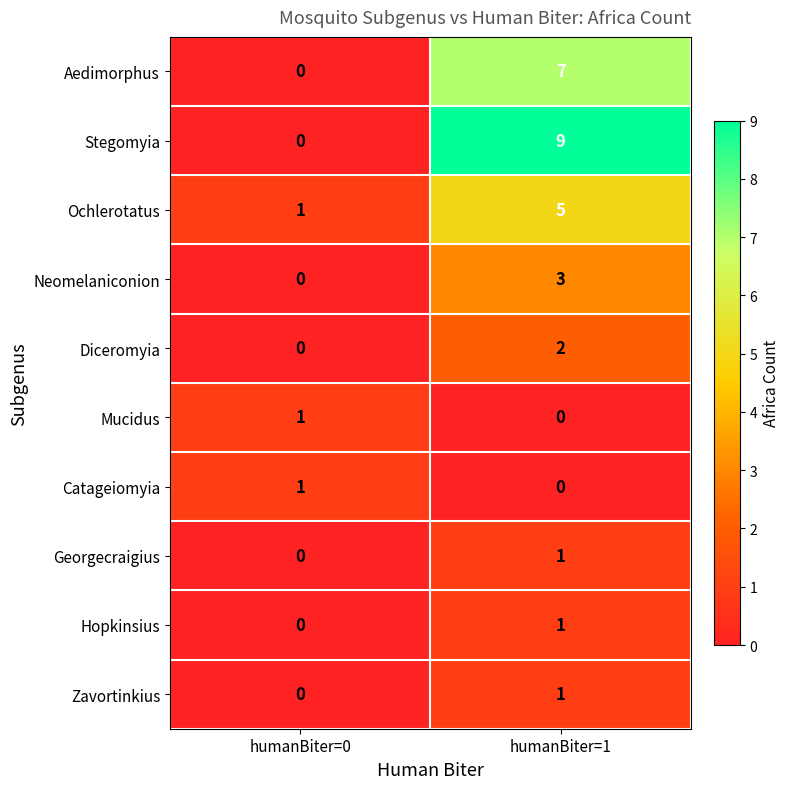

Where is Stegomyia nearest to the value 4?

humanBiter=0